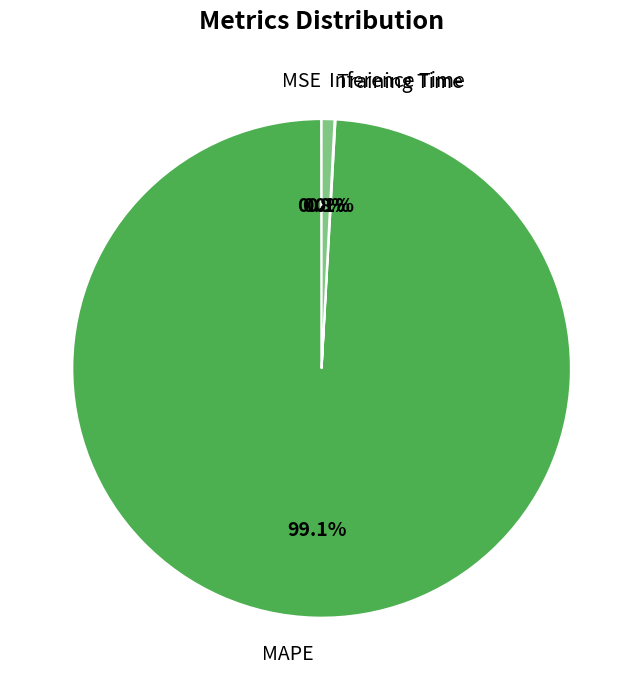

Does MAPE account for over 50% of the chart?

Yes